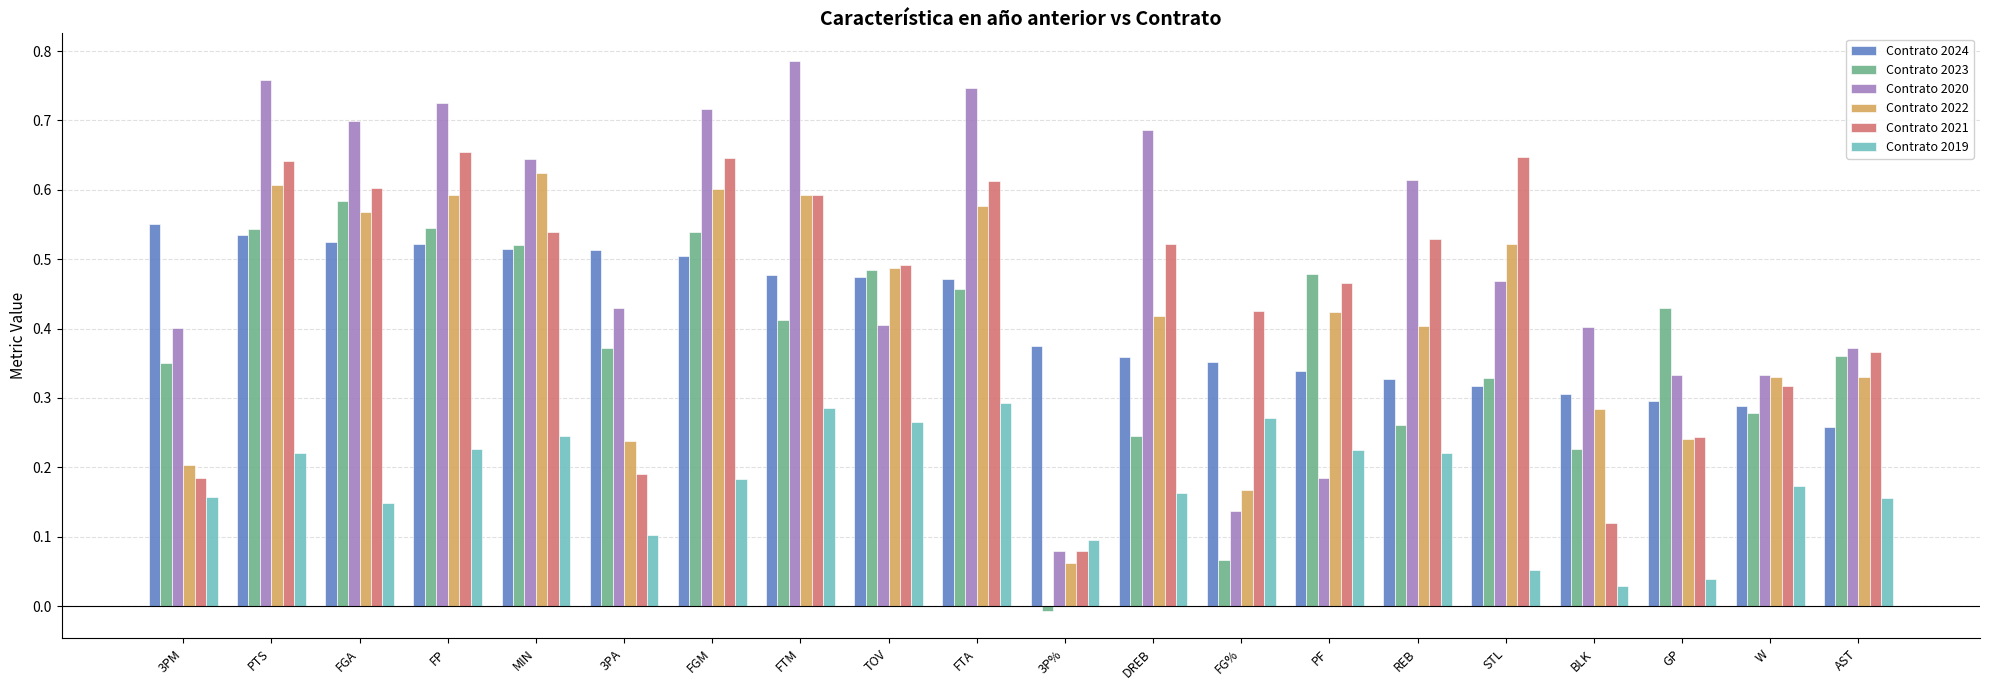

The Contrato 2024 series shows 0.2 at TOV. True or false?

False